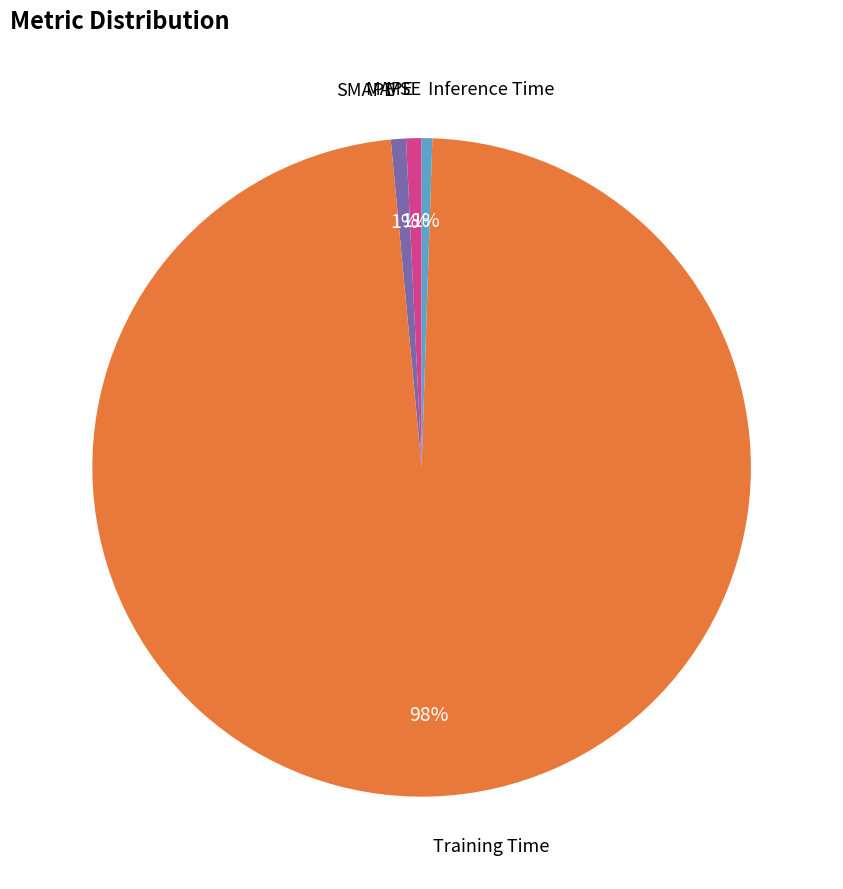

Which has a higher value, SMAPE or Training Time?

Training Time